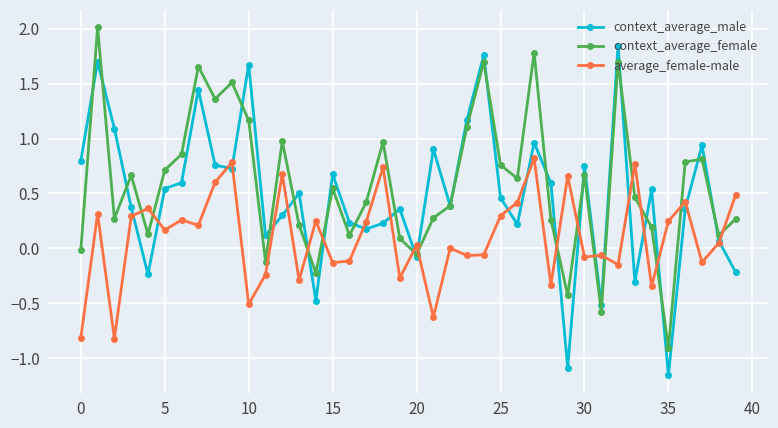

What is the difference between the maximum and second lowest values in the average_female-male series?

1.6